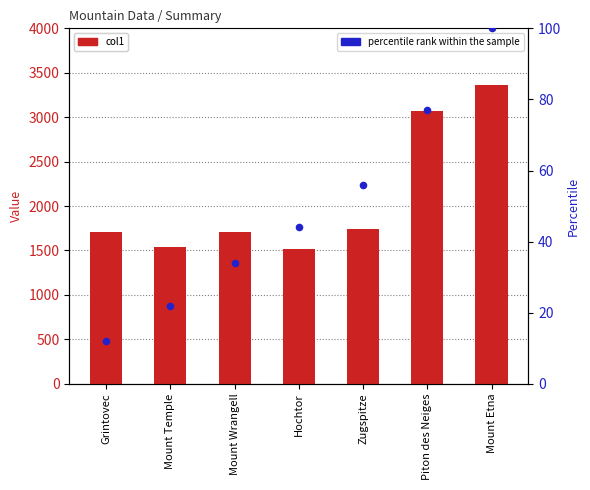

At which category is the sum across all series the highest?

Mount Etna